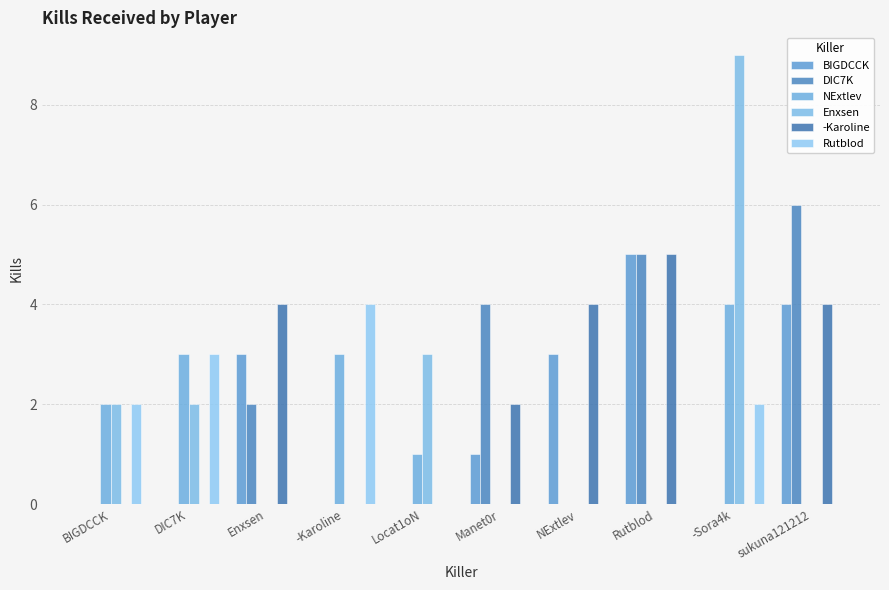

What is the average value of the -Karoline series?

2